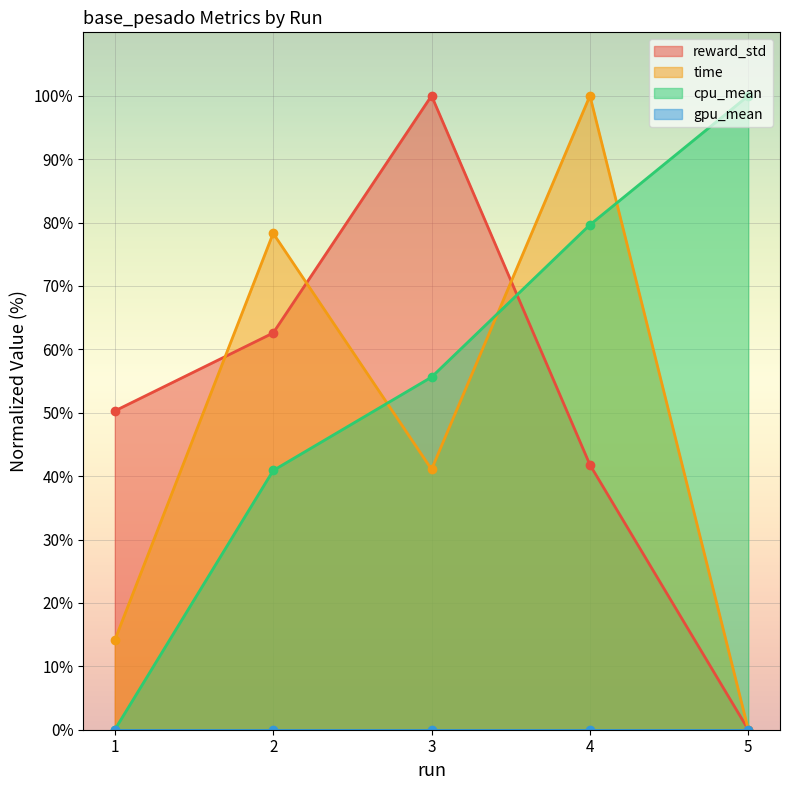

At how many categories does at least one series exceed 0?

5